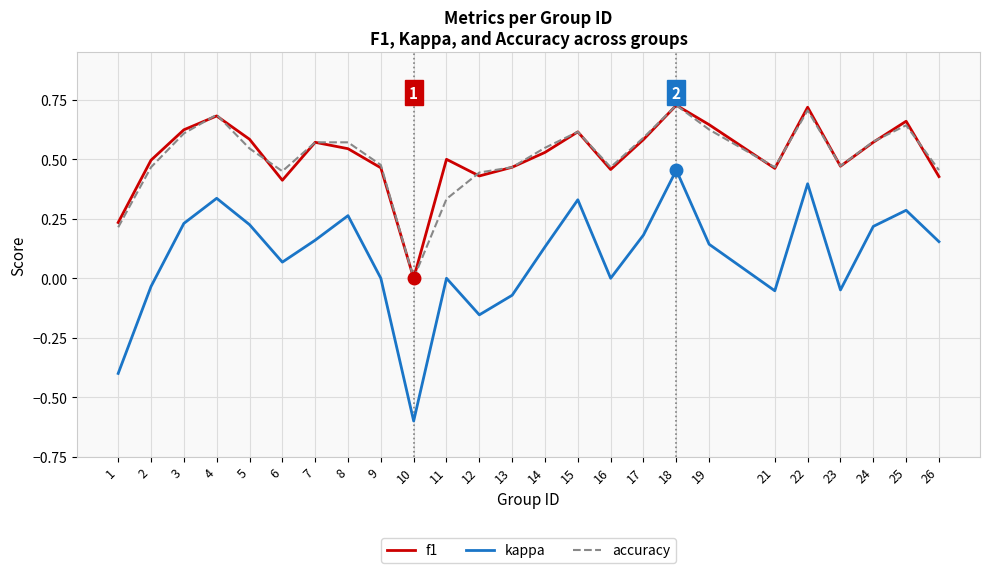

Which series has the largest range (max minus min)?

kappa